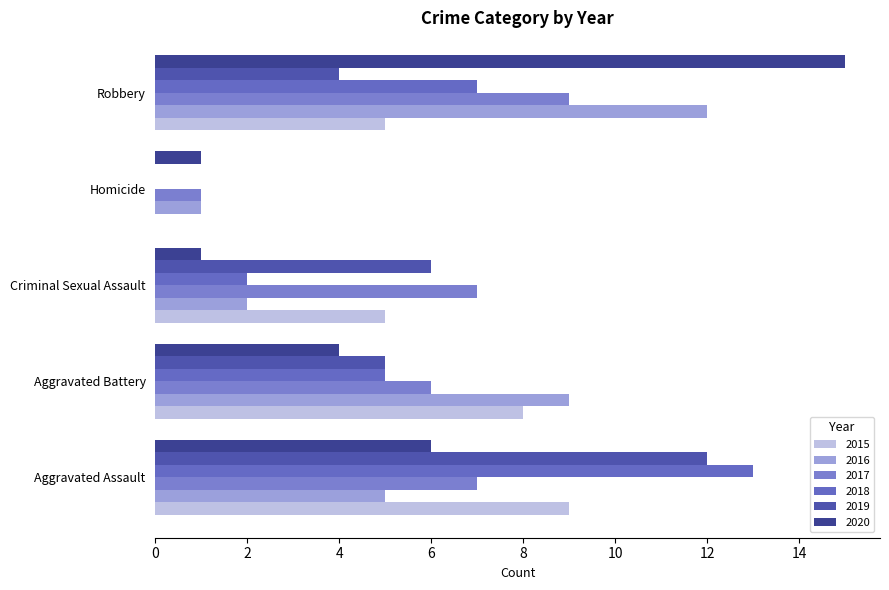

How many categories are shown in the chart?

5